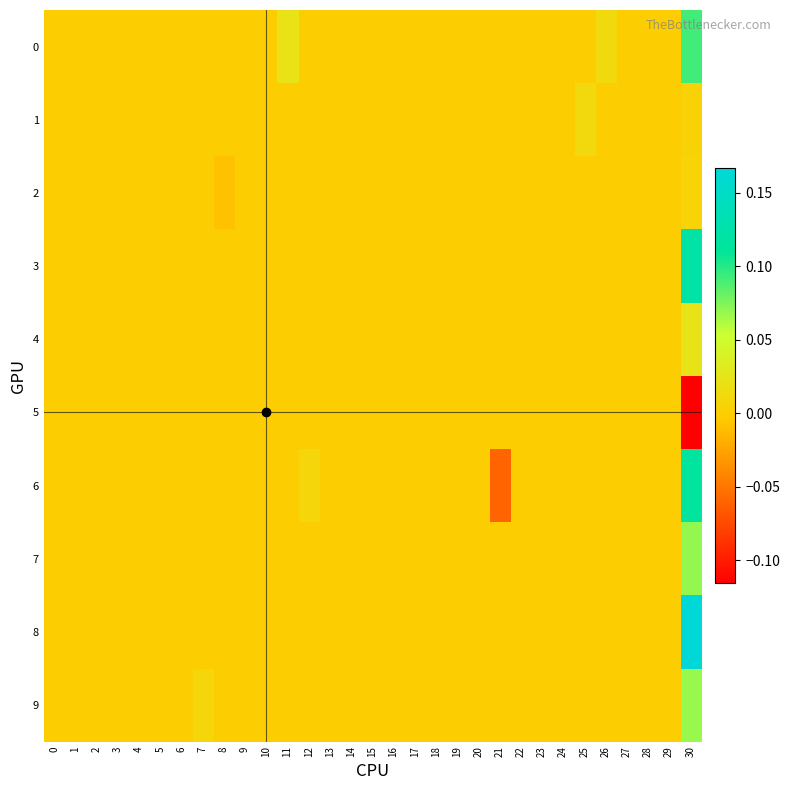

Which series has the widest spread of values?

6